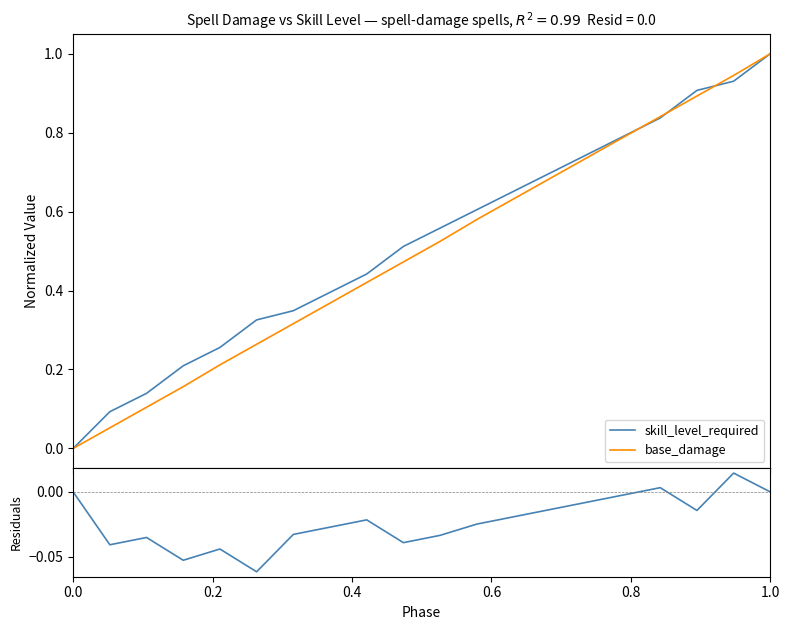

What is the maximum value for skill_level_required?

1.0